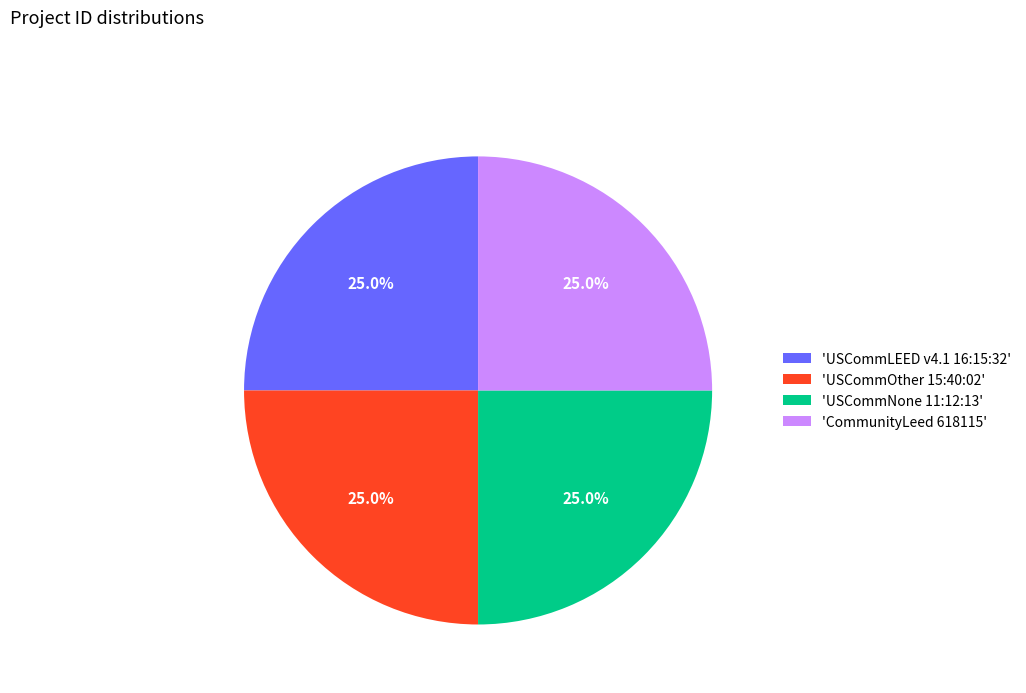

Approximately how many times larger is the value at 'USCommNone 11:12:13' compared to 'USCommOther 15:40:02'?

1.0